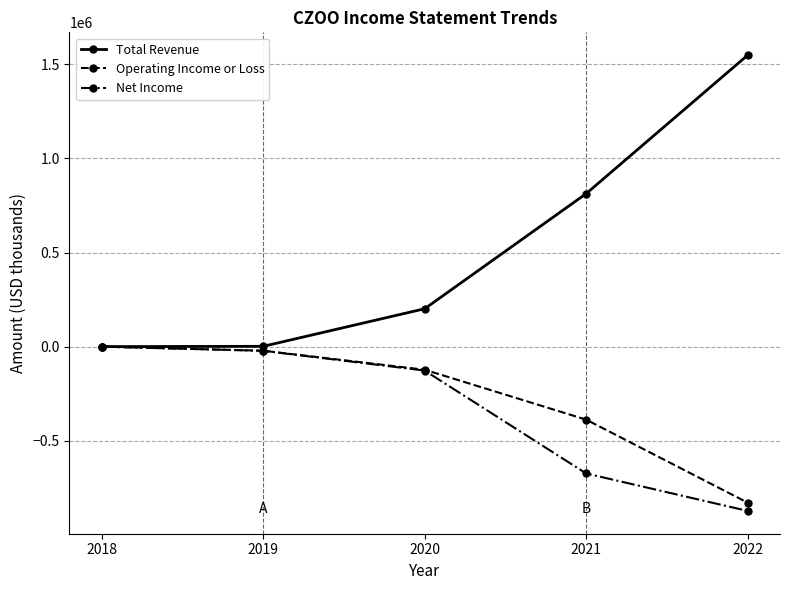

Which category has the lowest value in the Net Income series?

2022